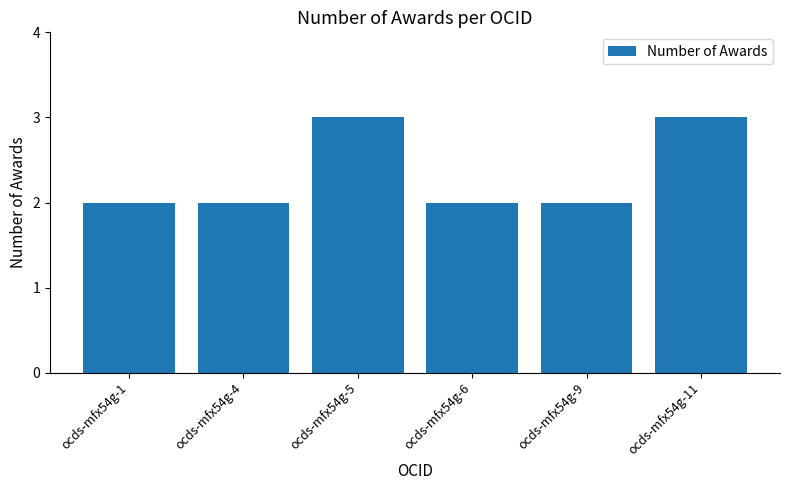

What is the greatest value displayed?

3